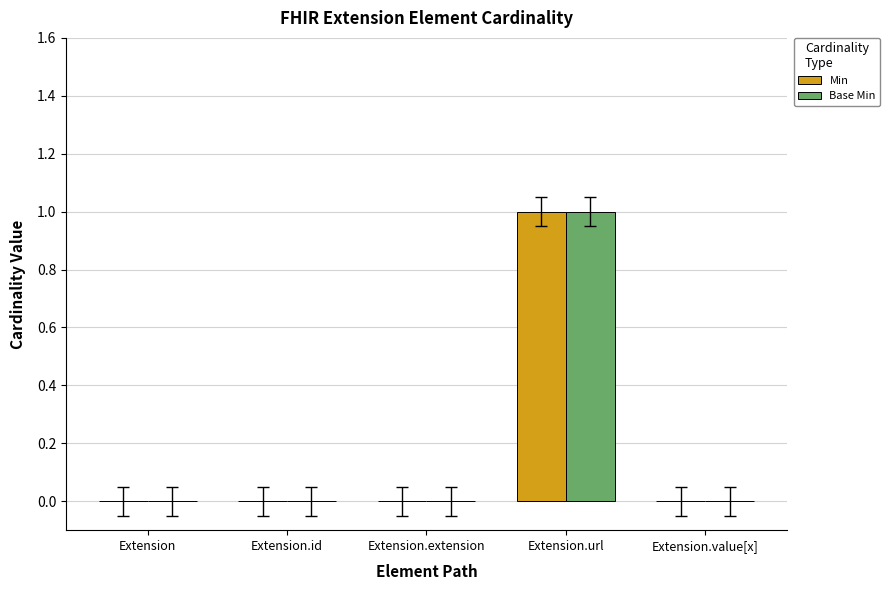

At which category is the sum across all series the highest?

Extension.url